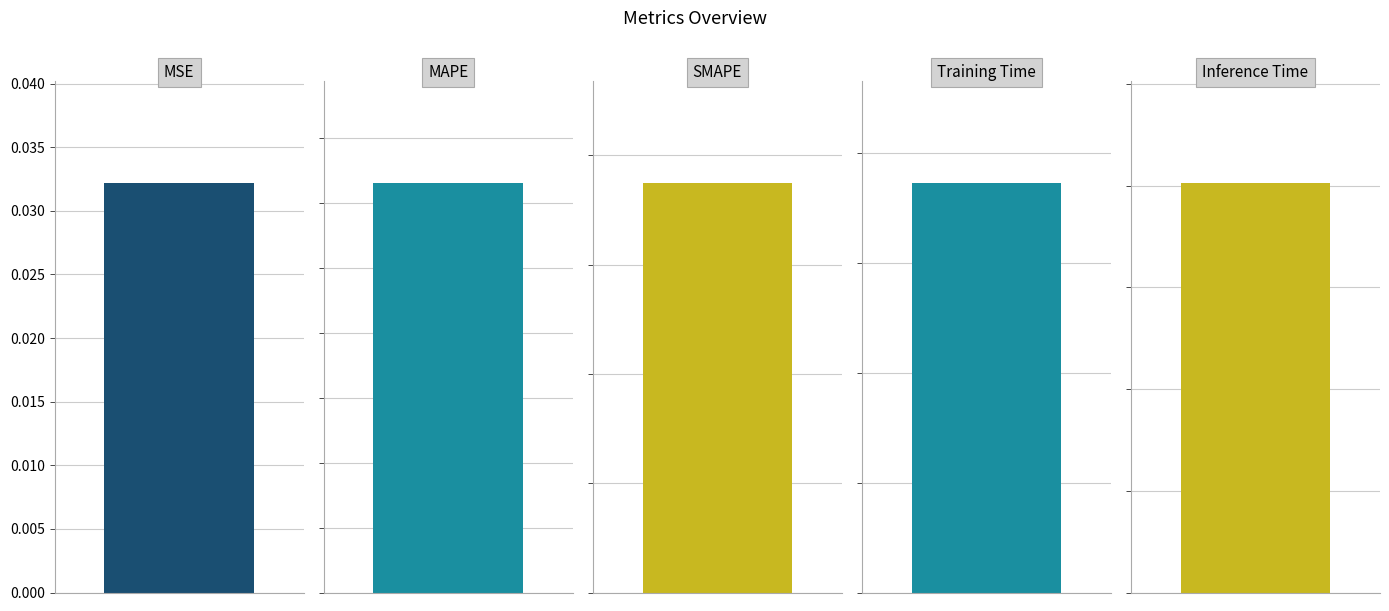

Reading left to right, extract all data points from this chart.

MSE=0.0	MAPE=31.5	SMAPE=37.4	Training Time=0.1	Inference Time=0.1